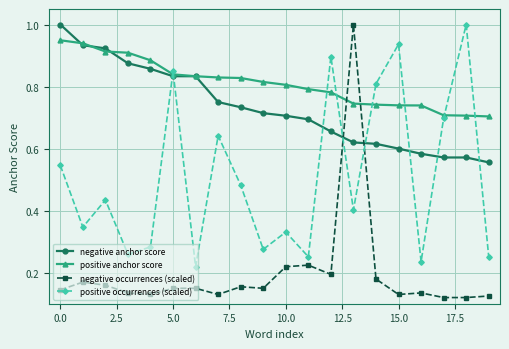

Which series has the largest total across all categories?

positive anchor score